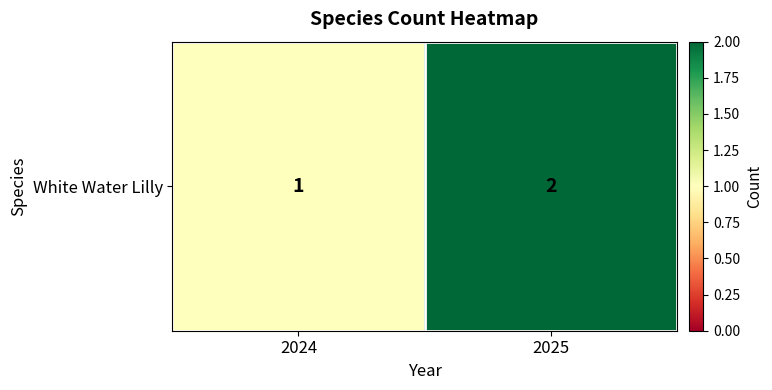

True or false: the data shows 2 at 2025.

True